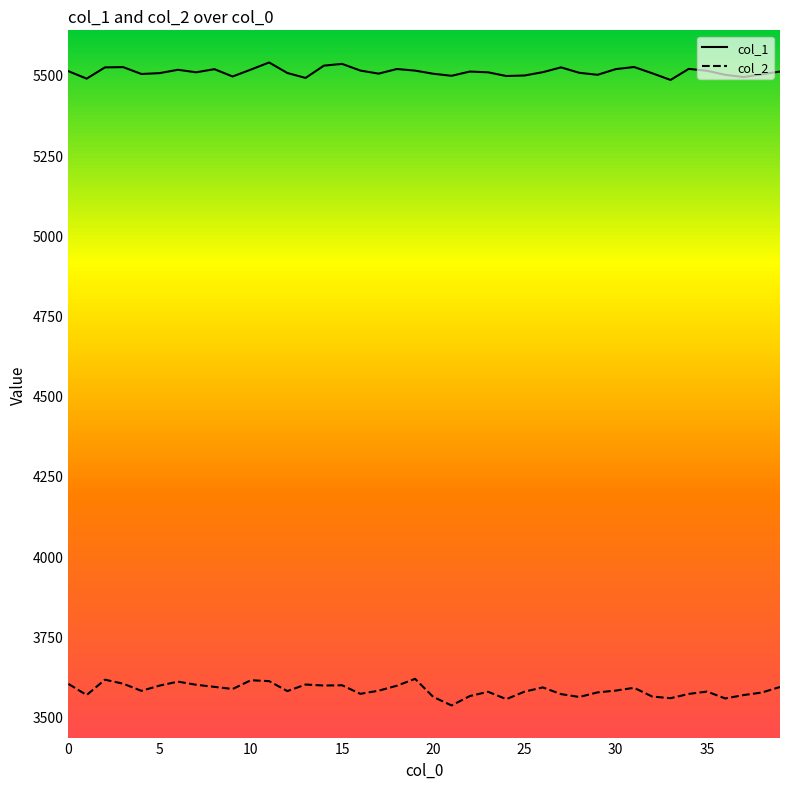

How many distinct data groups are displayed?

2